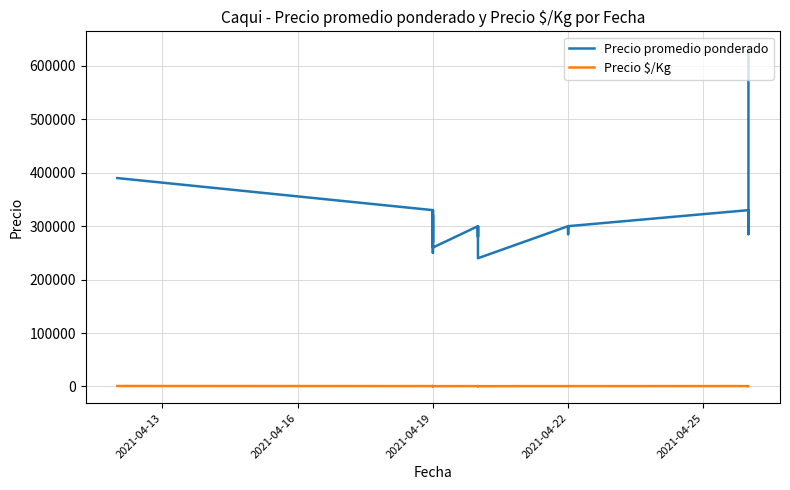

How many data points in Precio $/Kg are above 633?

10